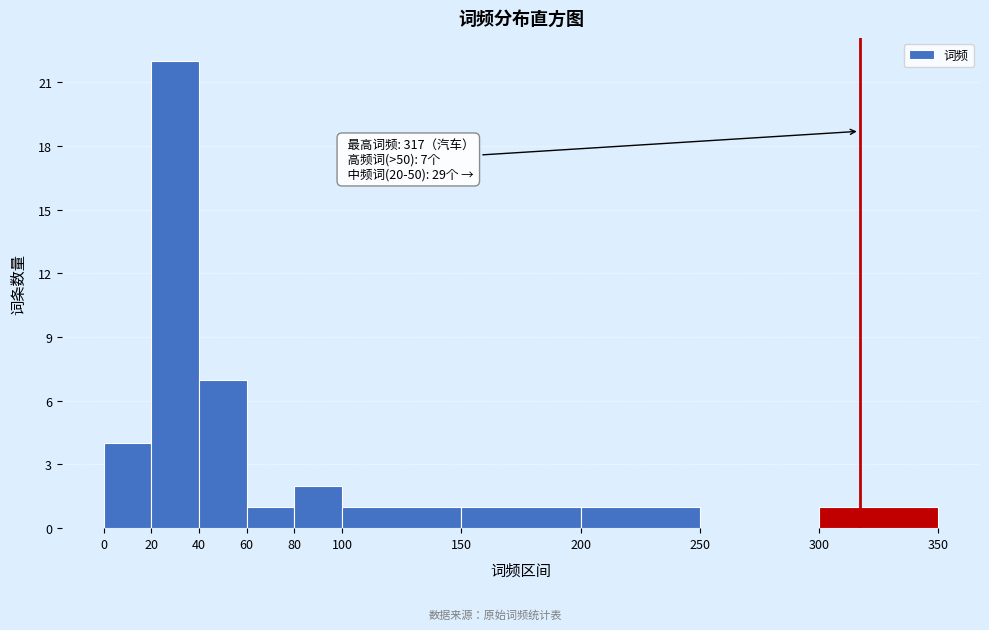

Over which range of the x-axis is the bar tallest?

20 to 40